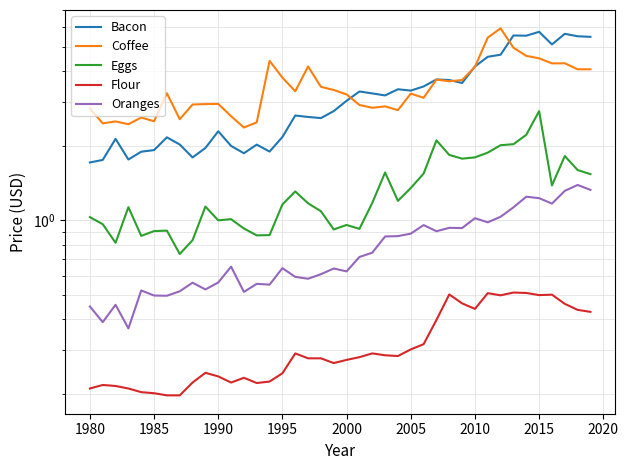

What is the maximum value shown in the chart?

5.9